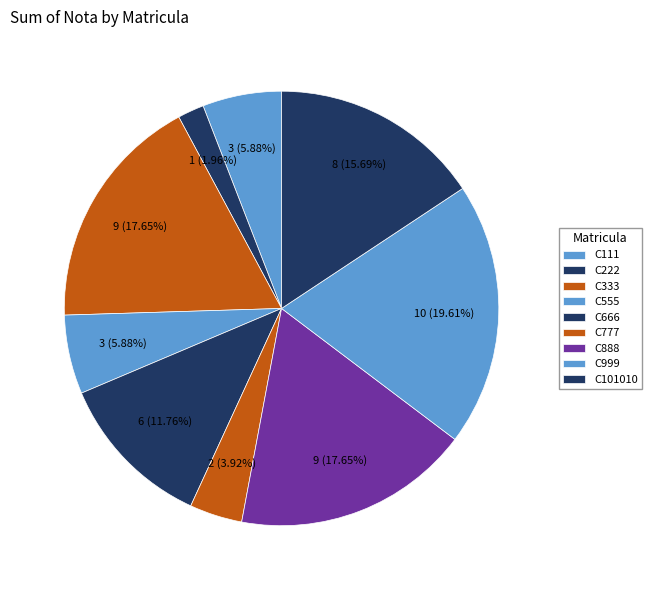

To the nearest percent, what percentage of the pie is C555?

6%